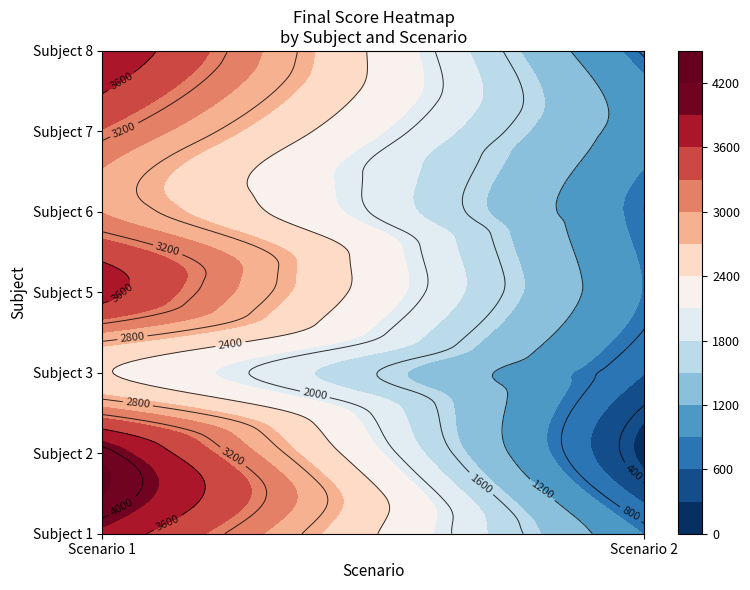

What is the sum of all 2 values?

4333